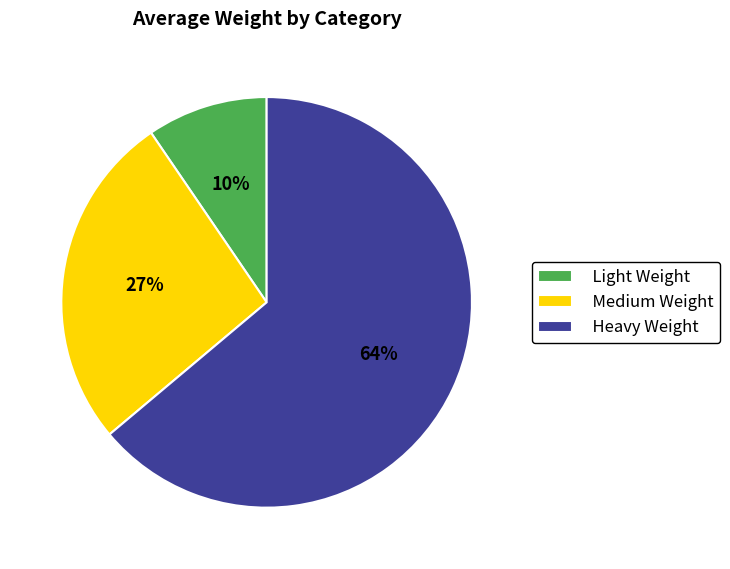

Is there a majority slice in this chart?

Yes